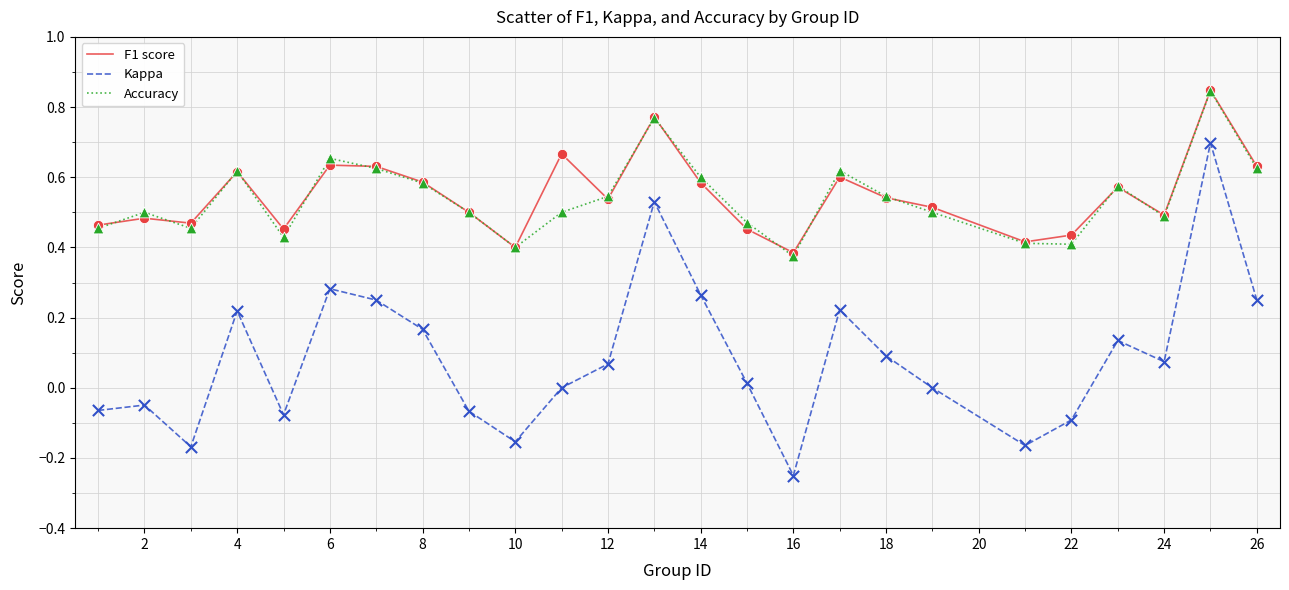

Which series has the largest range (max minus min)?

Kappa